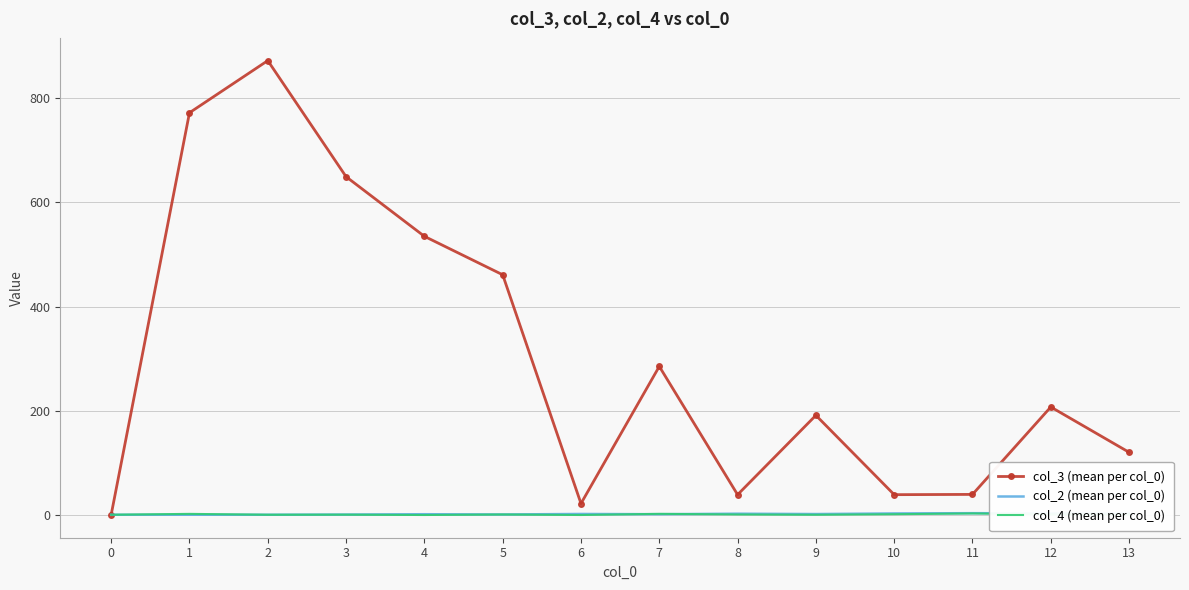

Is the value of col_2 (mean per col_0) at 3 greater than the value of col_3 (mean per col_0) at 1?

No